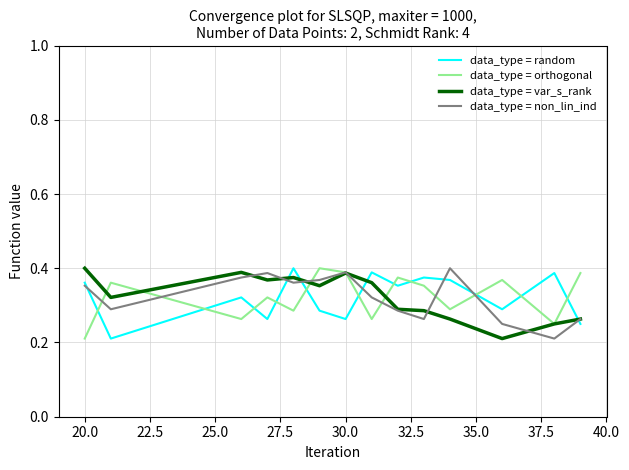

Does the chart have visible grid lines?

Yes